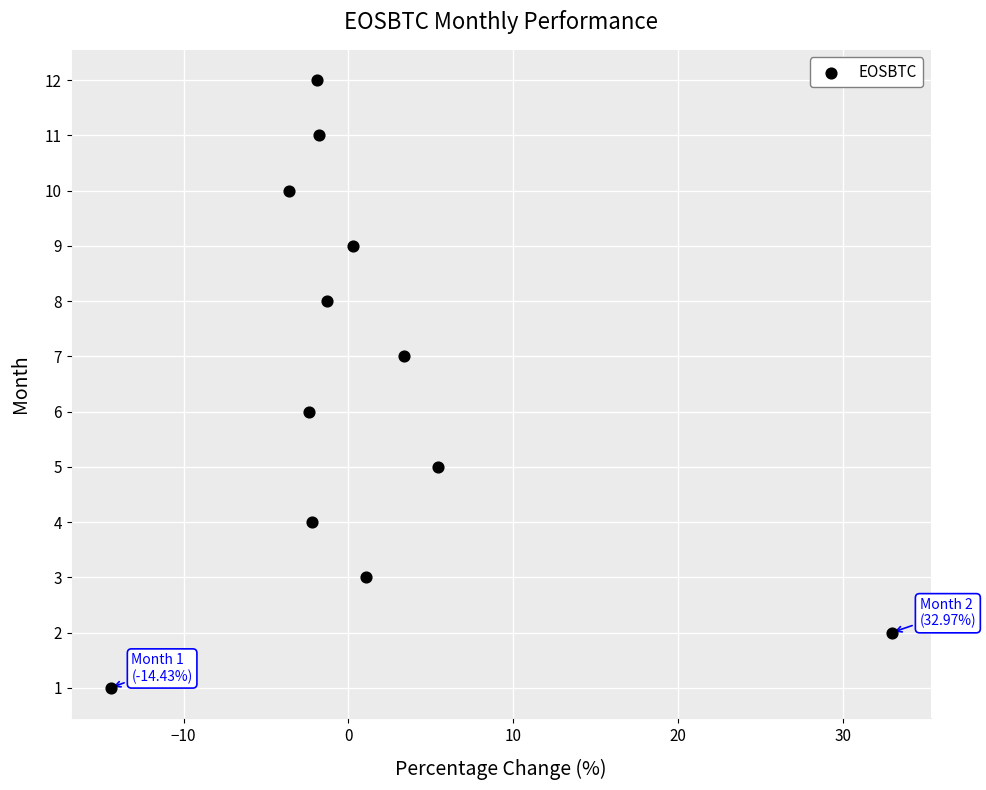

What is the range of Y values (max minus min)?

11